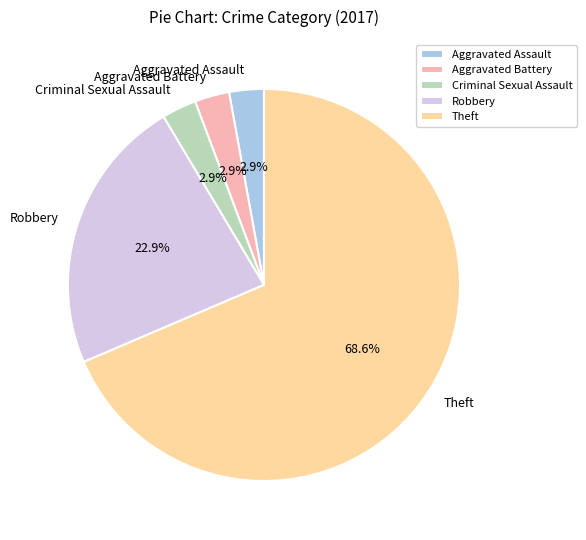

What percentage is NOT represented by Aggravated Assault?

97.1%